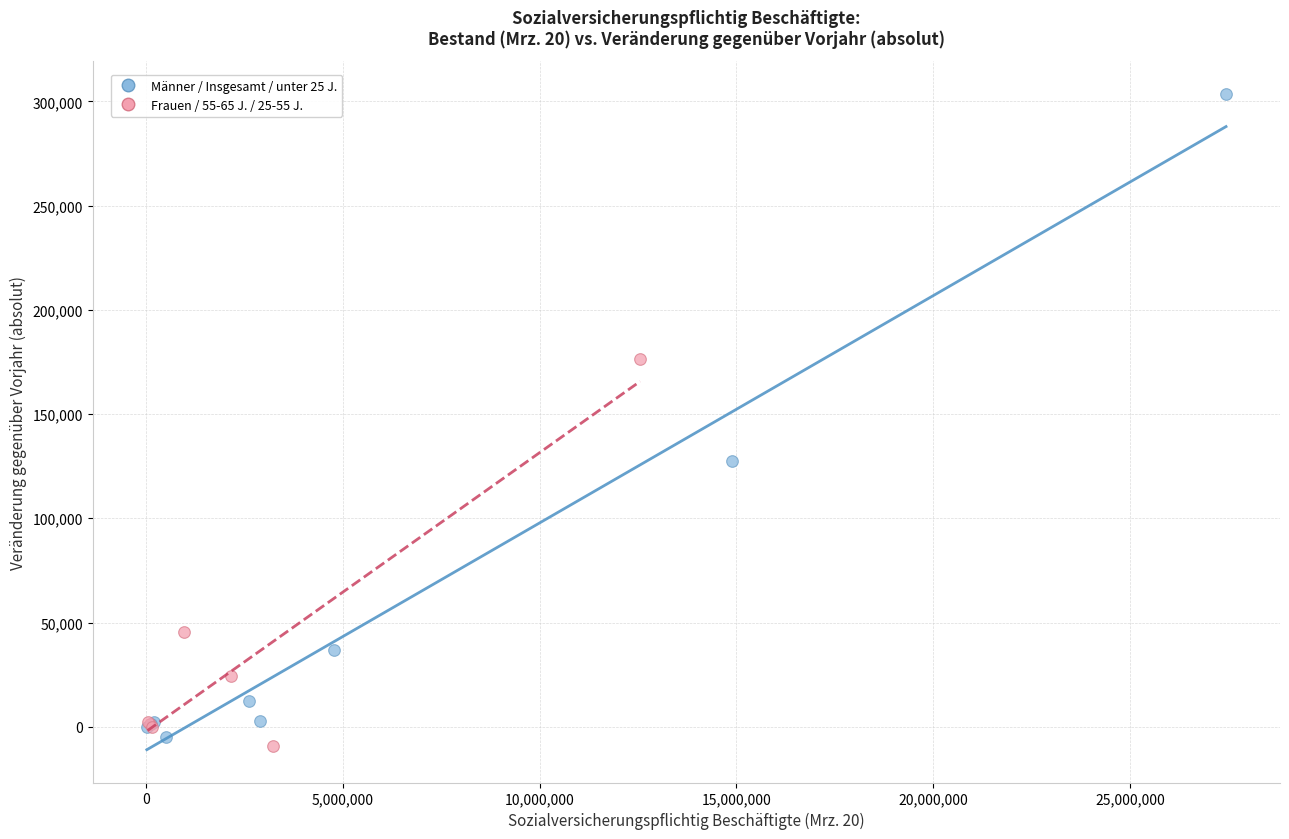

Which series has the largest Y range (max minus min)?

Männer / Insgesamt / unter 25 J.